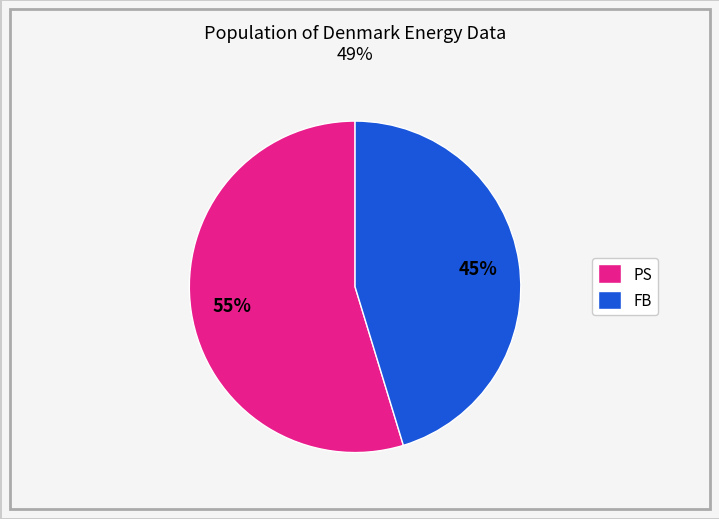

To the nearest percent, what is the average slice percentage?

50%